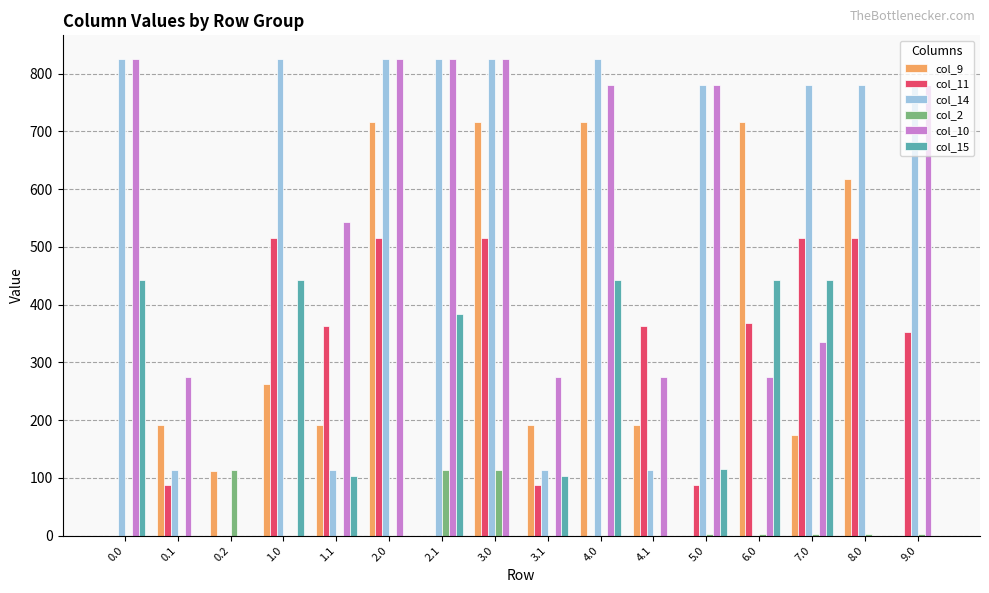

What is the sum of all col_14 values?

8524.7